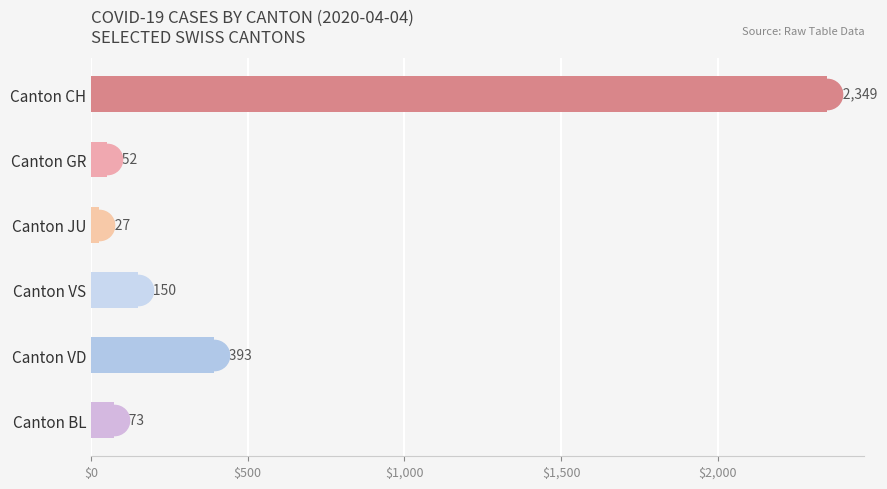

What is the change in value from Canton CH to Canton VD?

-1956